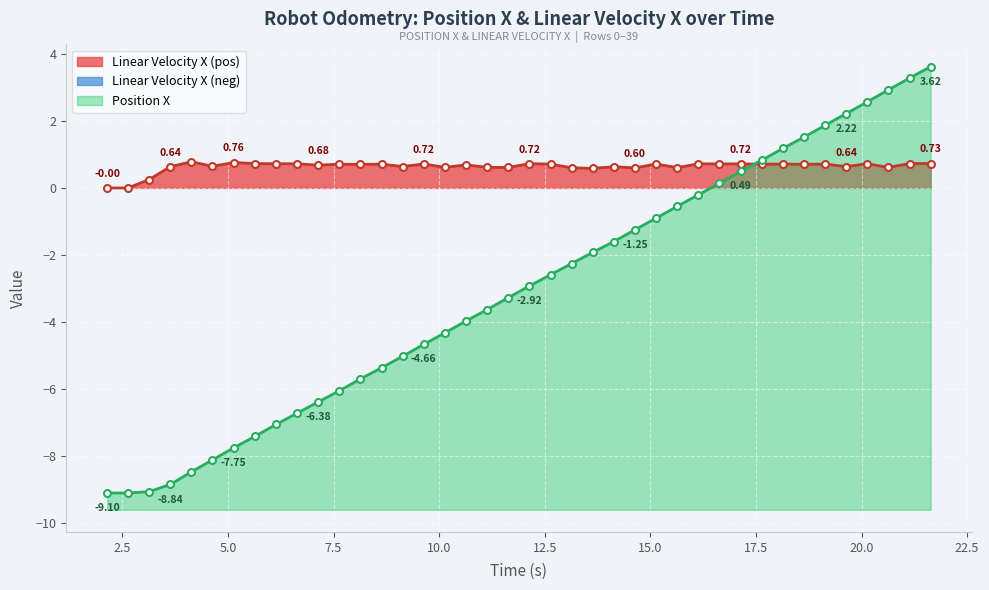

How many lines are shown in the chart?

2